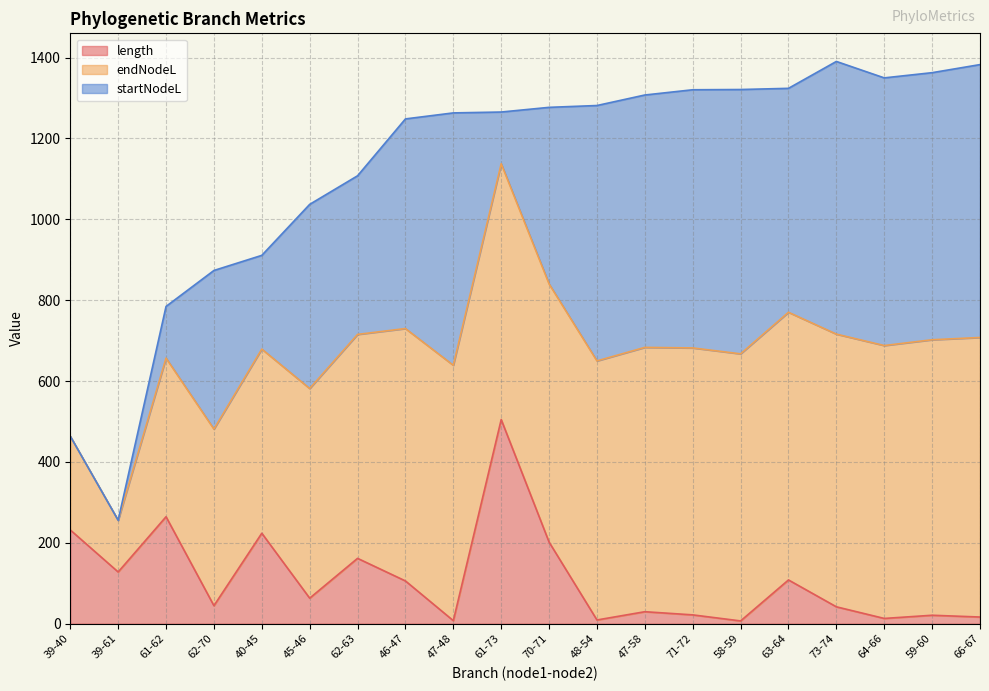

What is the total value across all series at 71-72?

1320.5